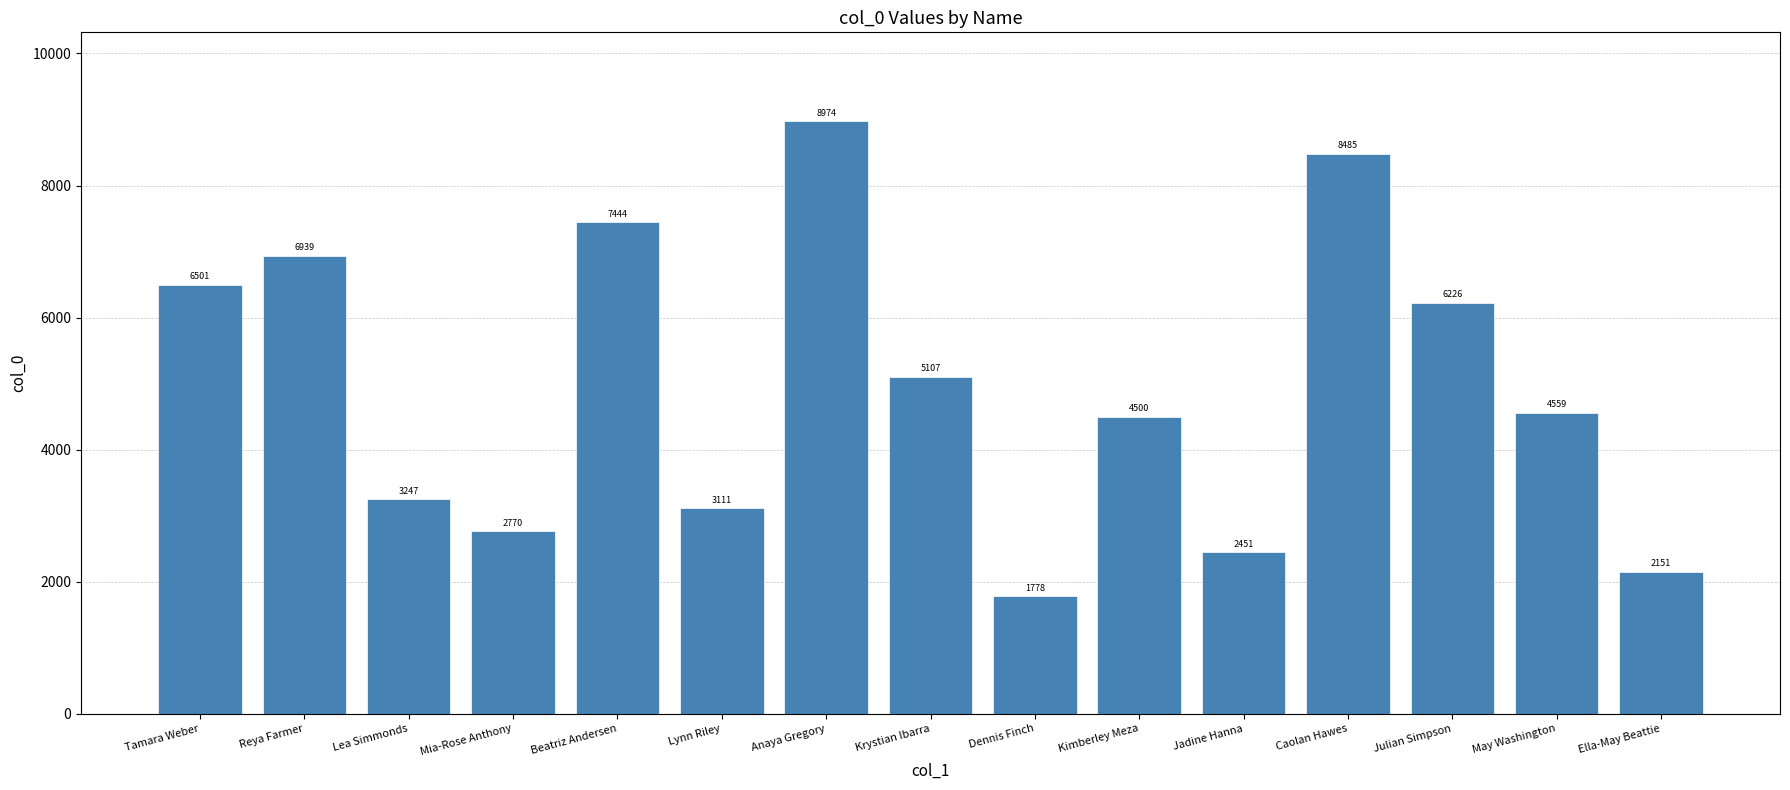

What is the sum of the values at Caolan Hawes and Mia-Rose Anthony?

11255